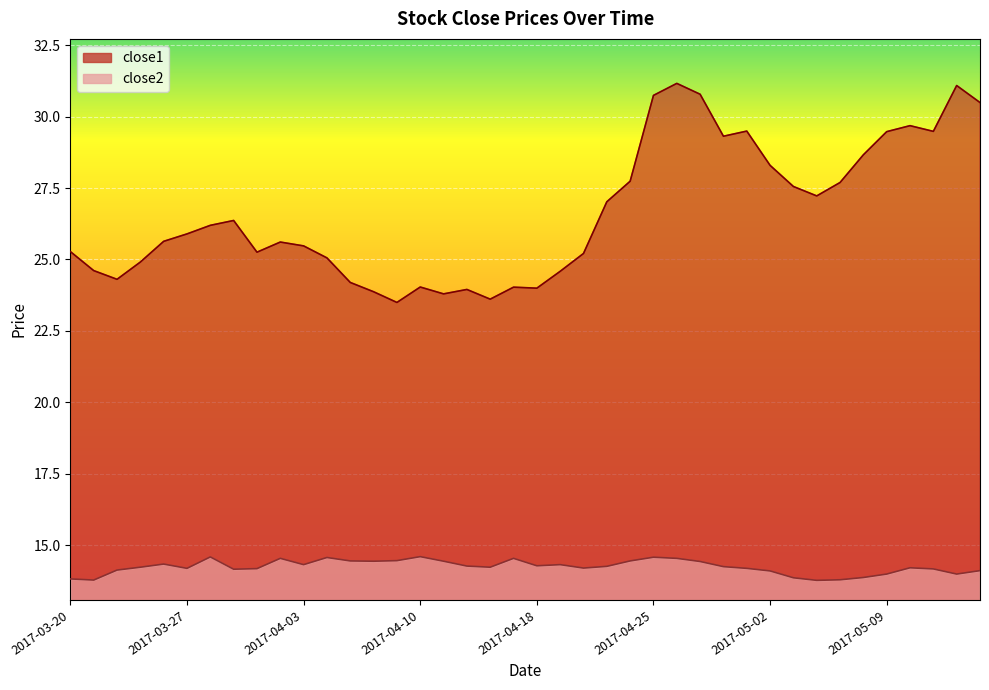

At which category does close1 reach its first local peak?

2017-03-29